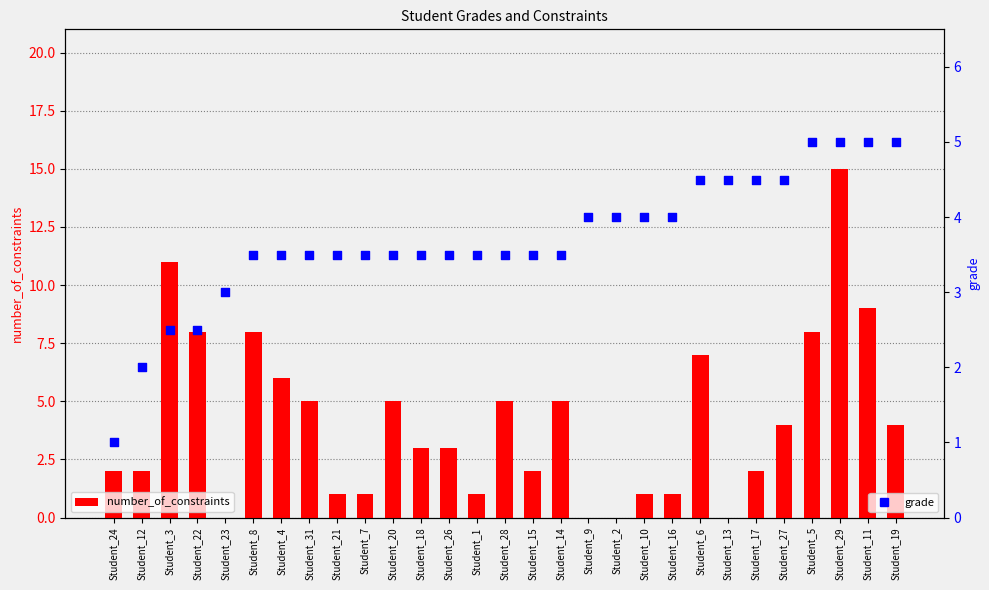

Which series has the largest total across all categories?

number_of_constraints